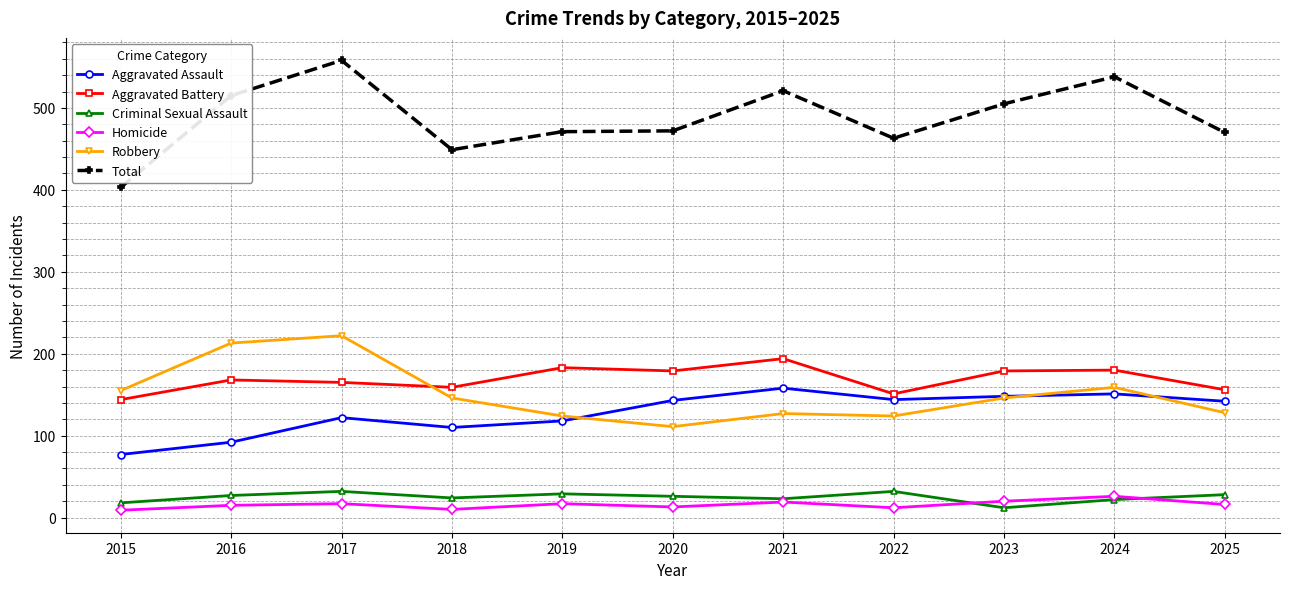

How many data points in Robbery are less than 146?

5